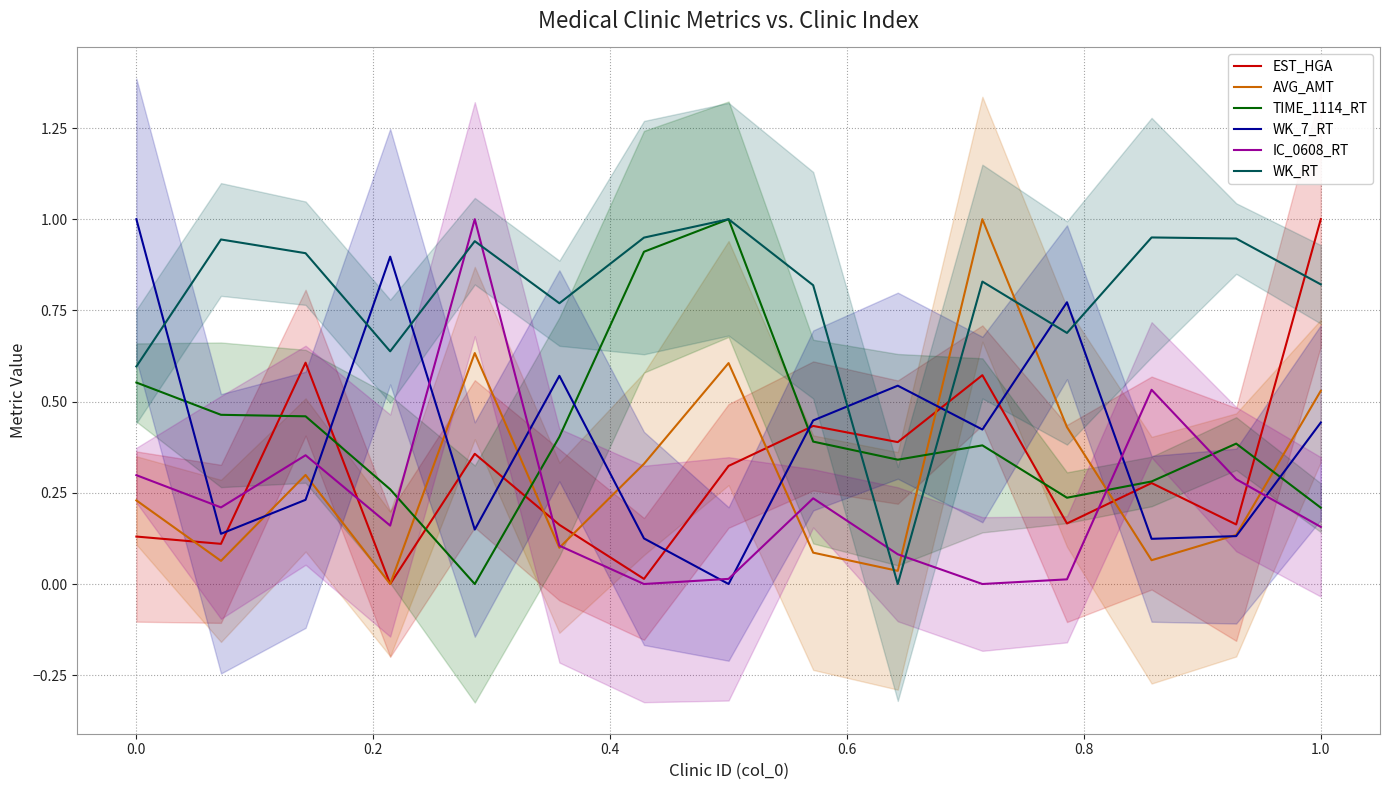

What is the sum of all IC_0608_RT values?

3.4